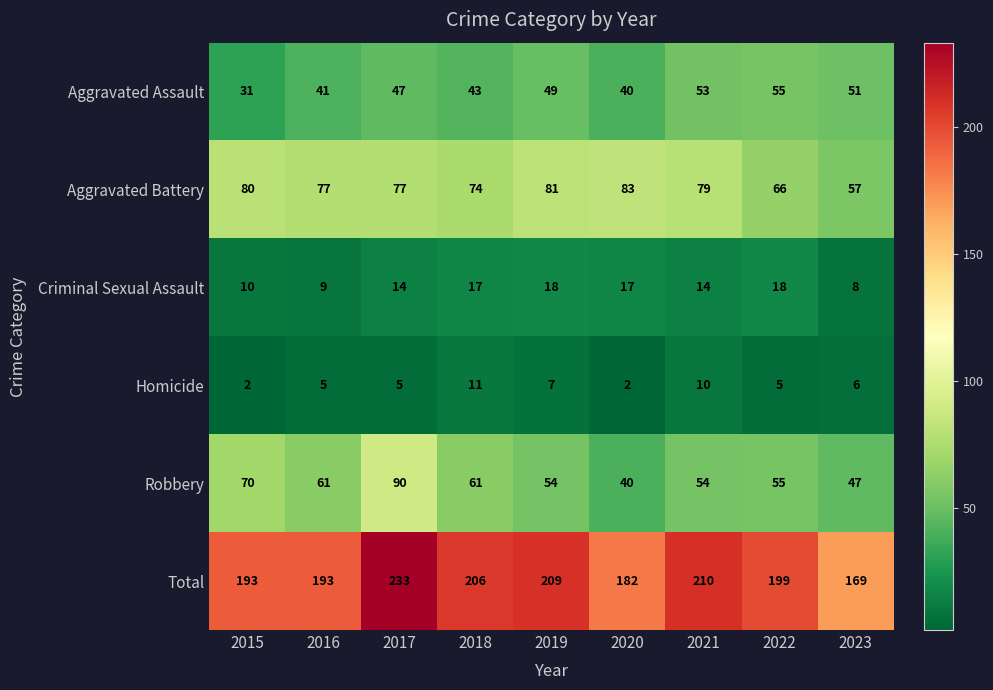

At which category does the chart reach its peak across all series?

2017